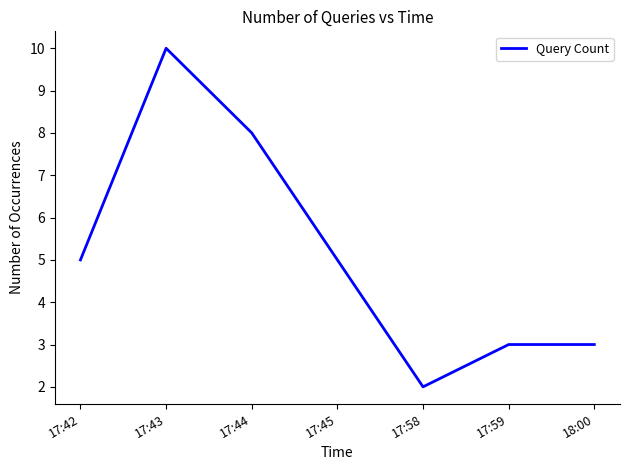

What is the smallest value displayed?

2